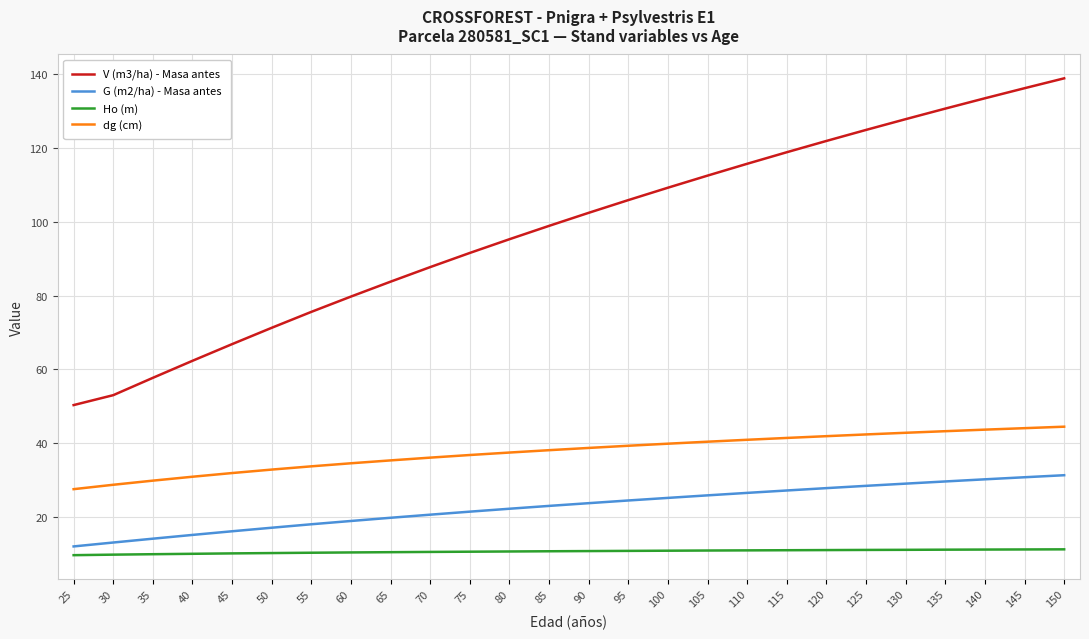

What is the total value across all series at 105?

189.7